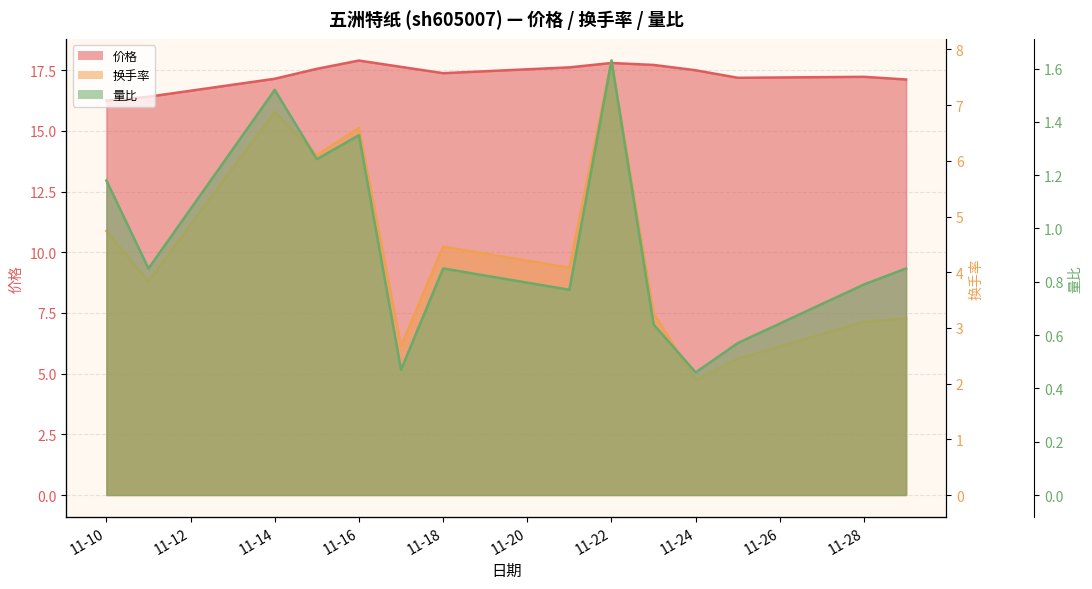

At how many categories does at least one series exceed 13?

14